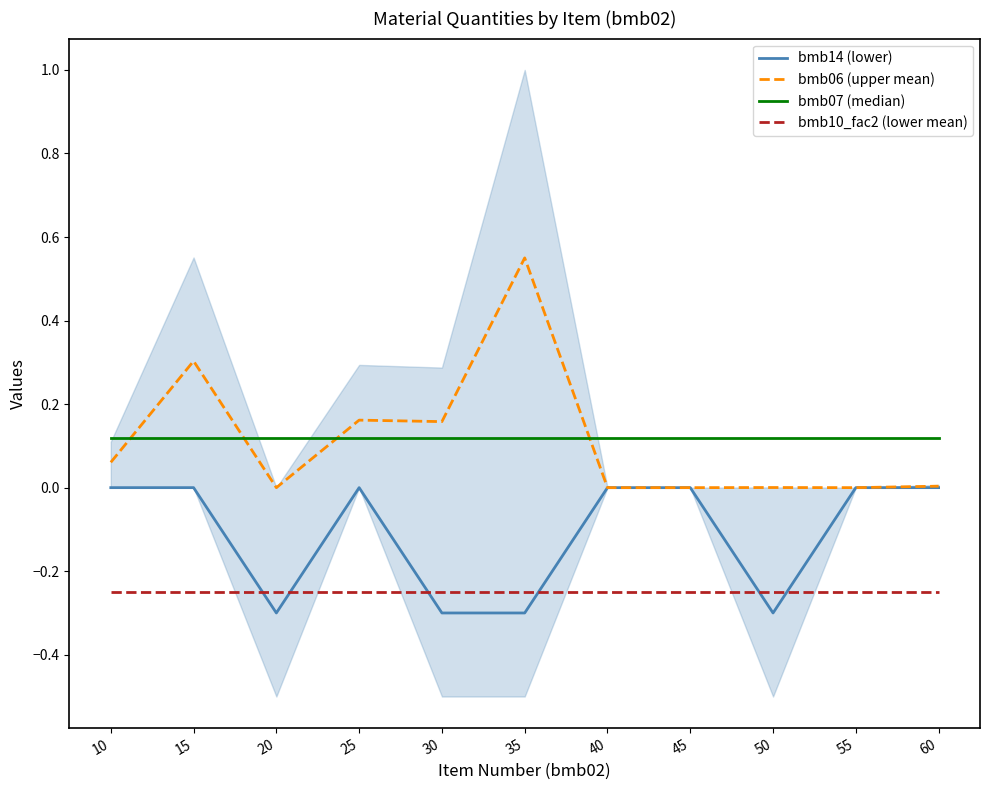

Rank the series by their maximum value, from lowest to highest.

bmb10_fac2 (lower mean), bmb14 (lower), bmb07 (median), bmb06 (upper mean)